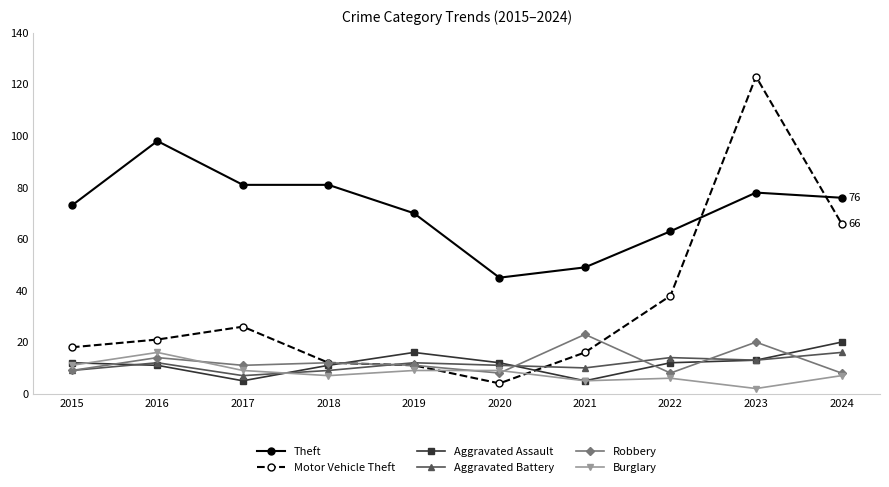

Where is the first local maximum for Robbery?

2016